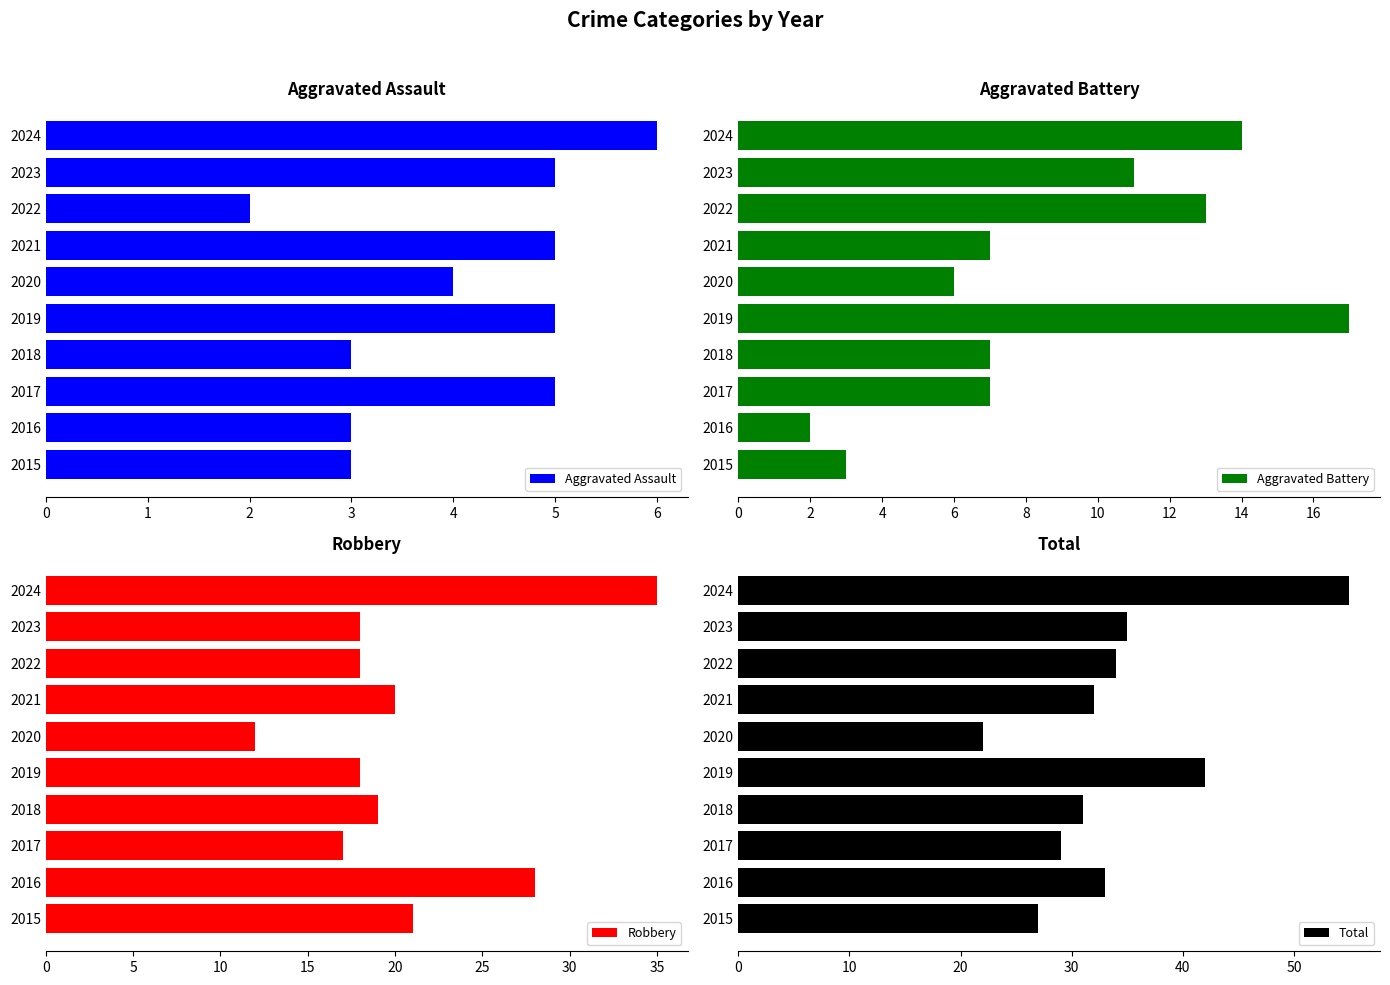

What is the value of the Aggravated Battery bar at the 8th from the left?

13